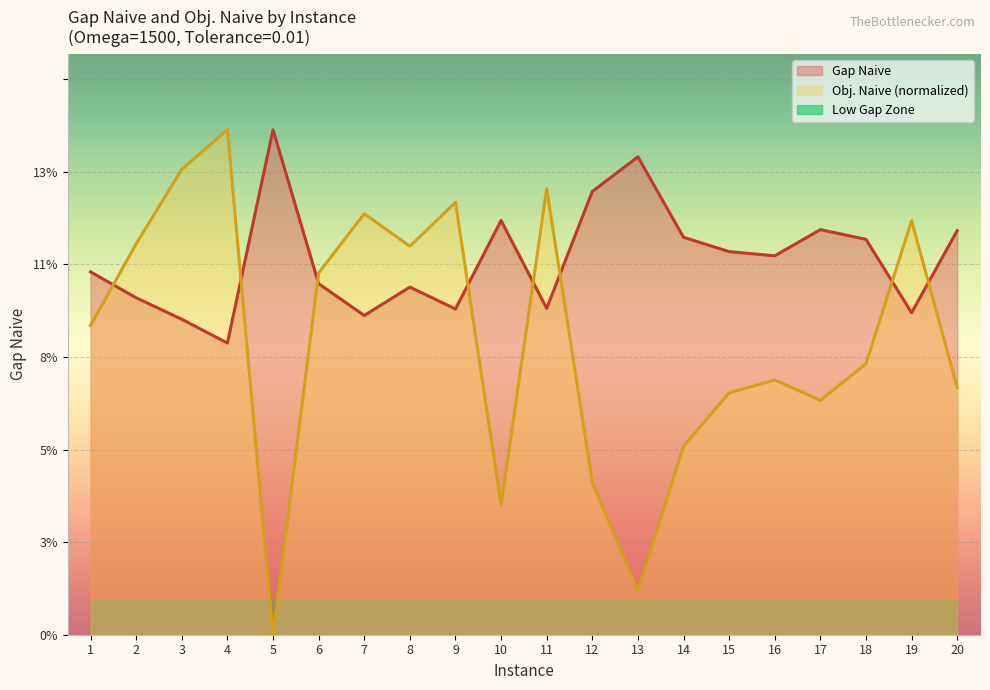

Rank the series by their maximum value, from lowest to highest.

Gap Naive, Obj. Naive